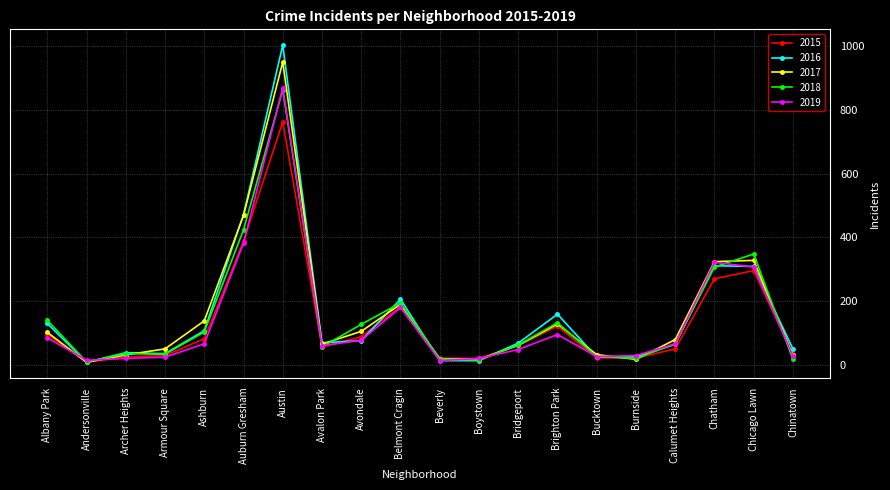

What is the maximum value shown in the chart?

1004